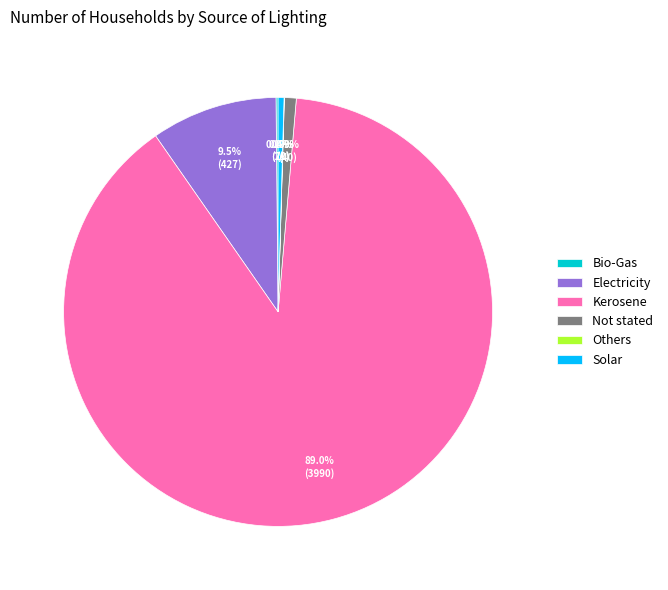

Between Kerosene and Electricity, which is larger?

Kerosene